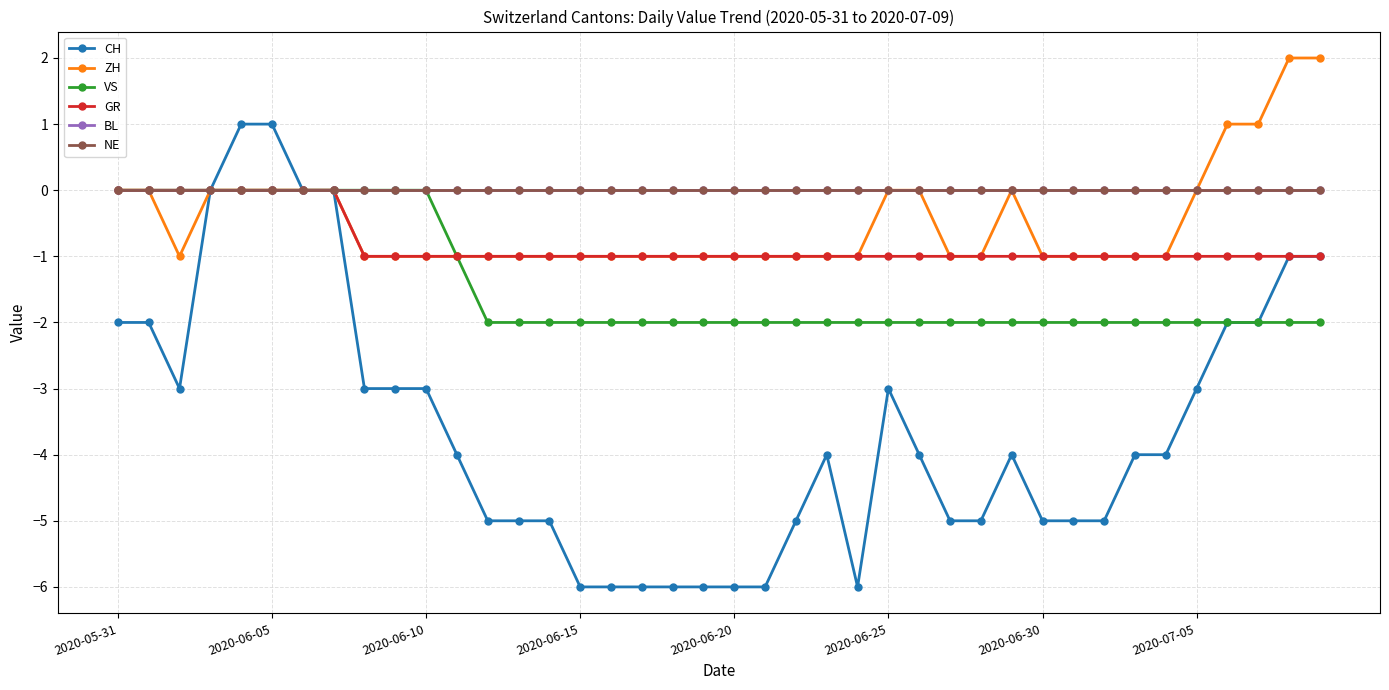

Does the chart have visible grid lines?

Yes